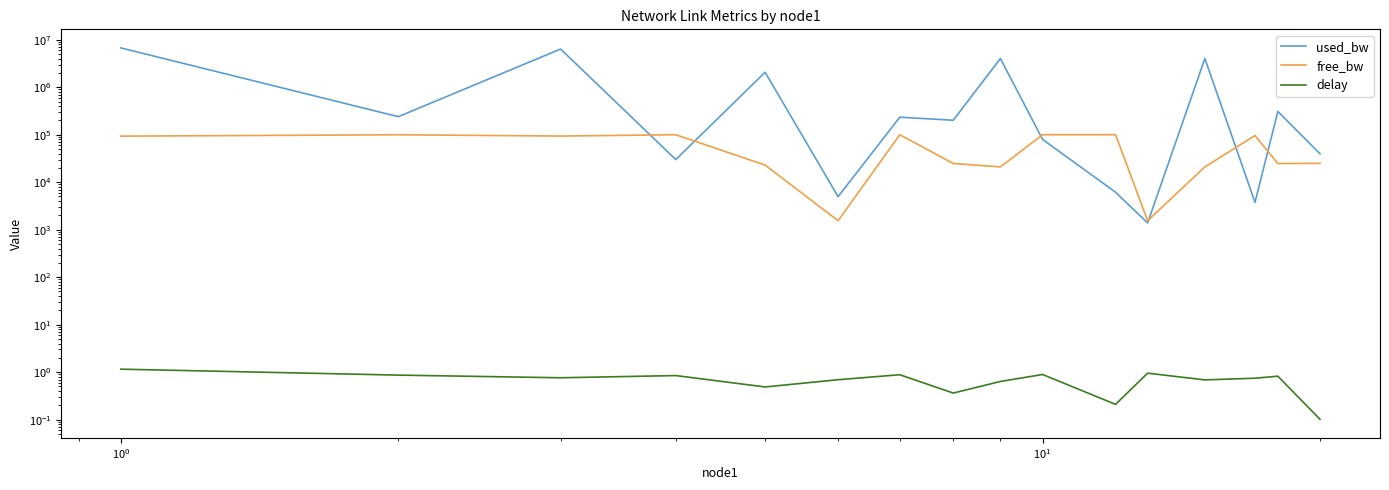

The delay series shows 1.5 at $\mathdefault{10^{-1}}$. True or false?

False